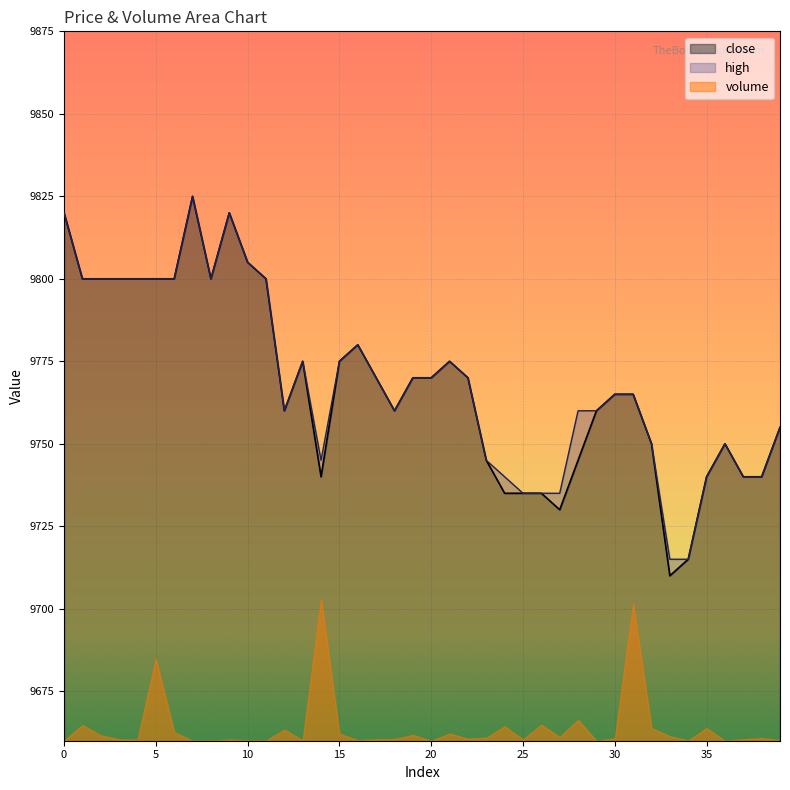

At how many categories does at least one series exceed 9787?

12